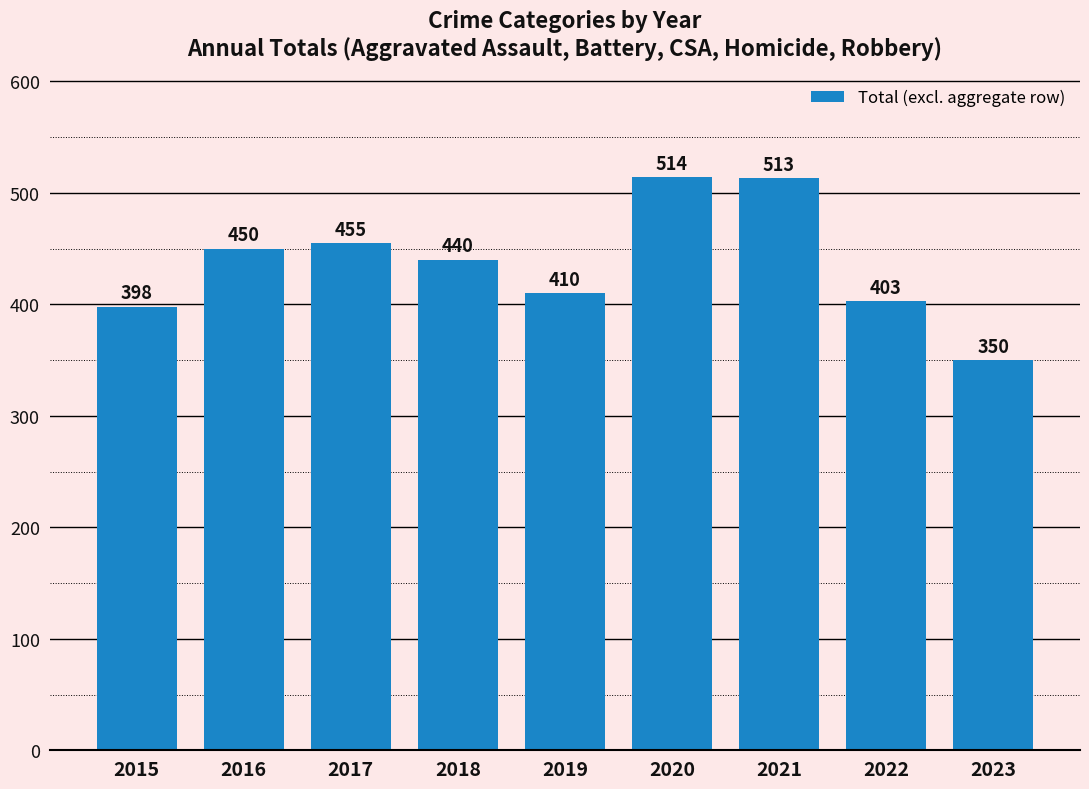

How many series are shown in this chart?

1